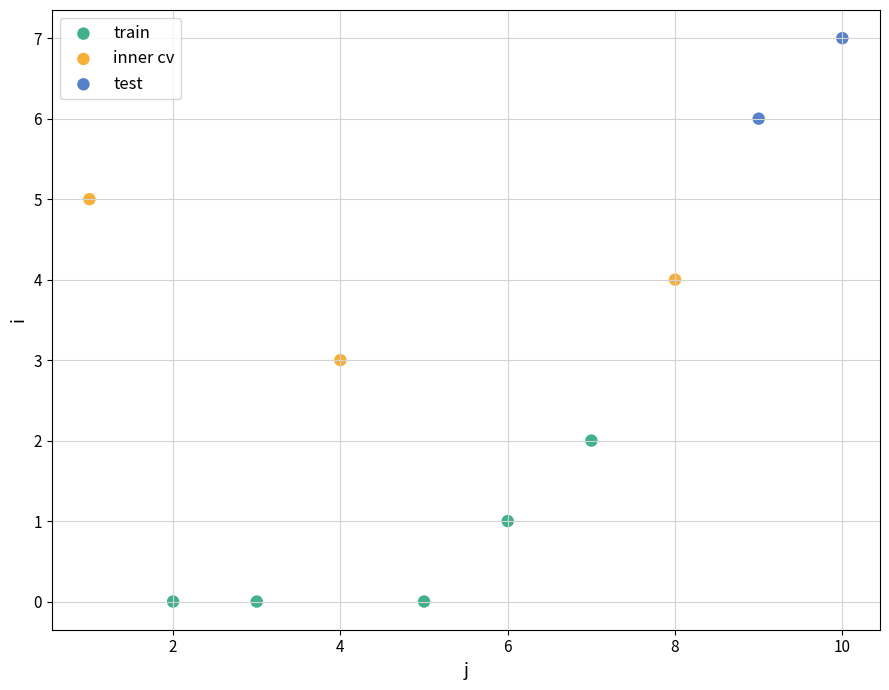

What are all the series names shown in the legend?

train, inner cv, test